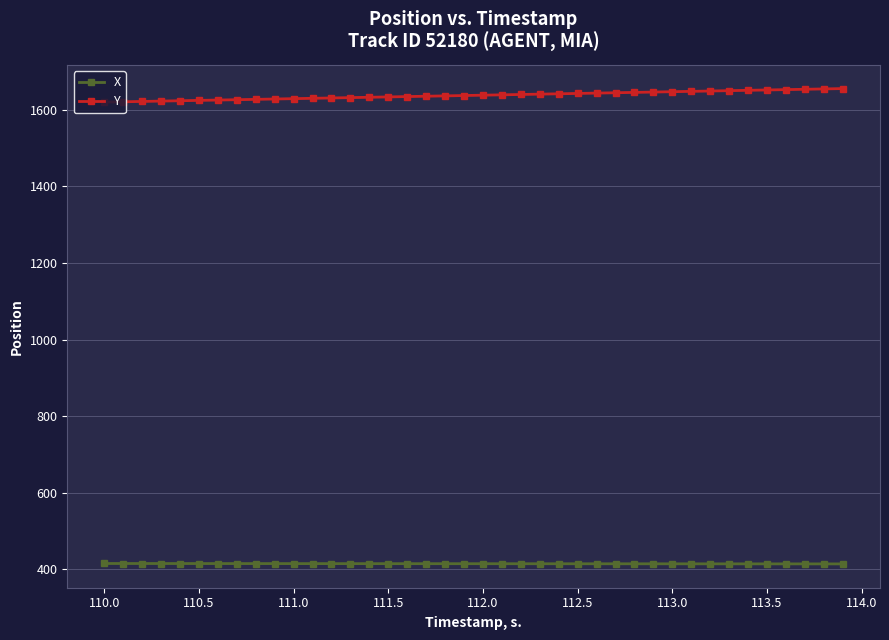

What is the highest value of the X series?

415.0